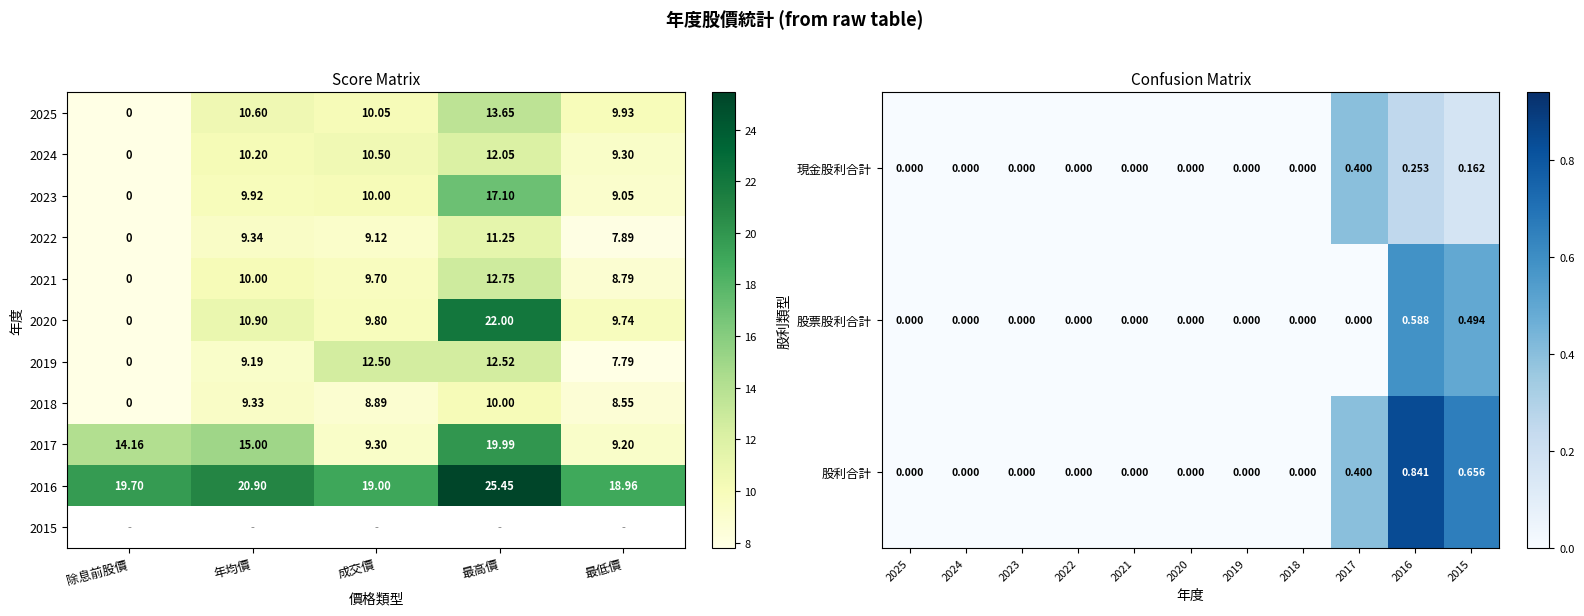

What is the difference between the maximum and second lowest values in the 2025 series?

3.7